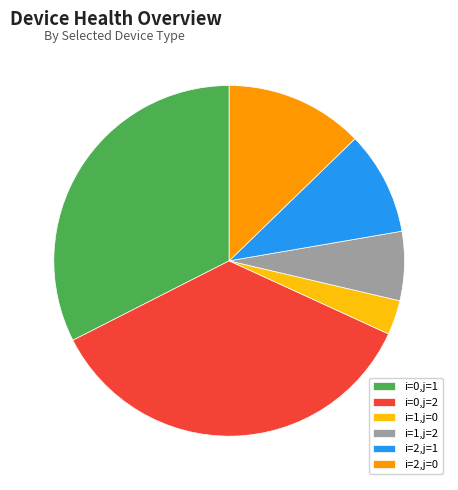

True or false: i=0,j=1 accounts for 41% of the total.

False